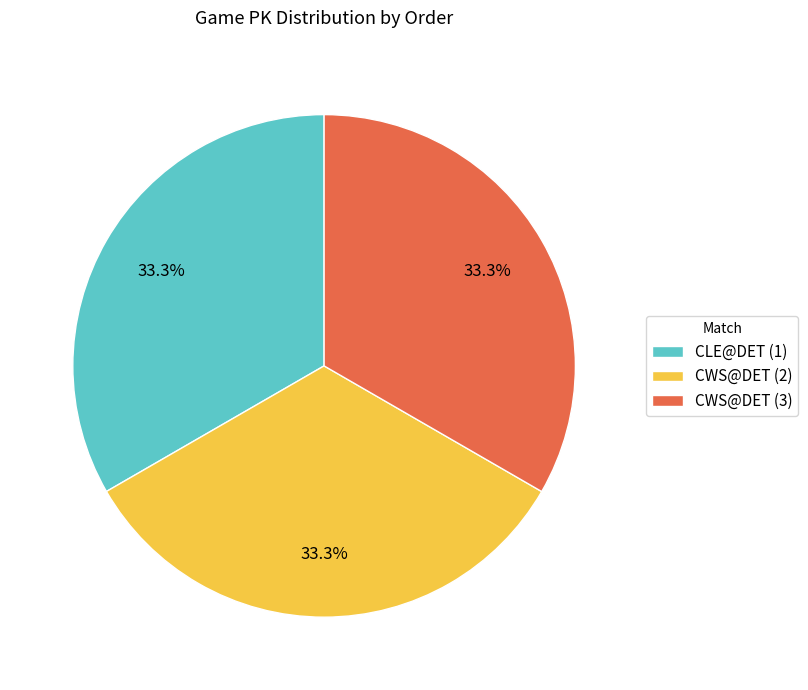

Is it true that CWS@DET (3) is 33% of the pie?

True